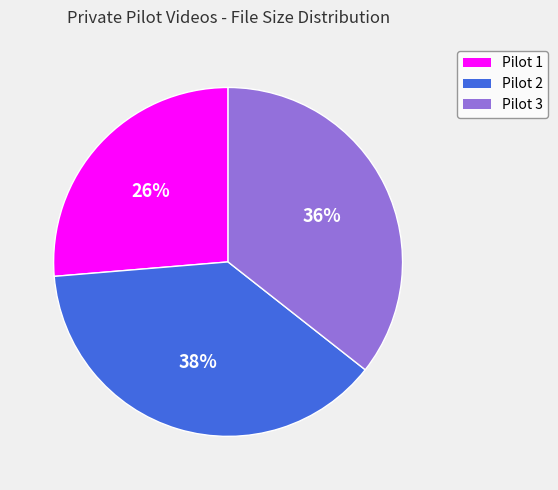

To the nearest percent, what is the difference between the largest and smallest slice percentages?

12%